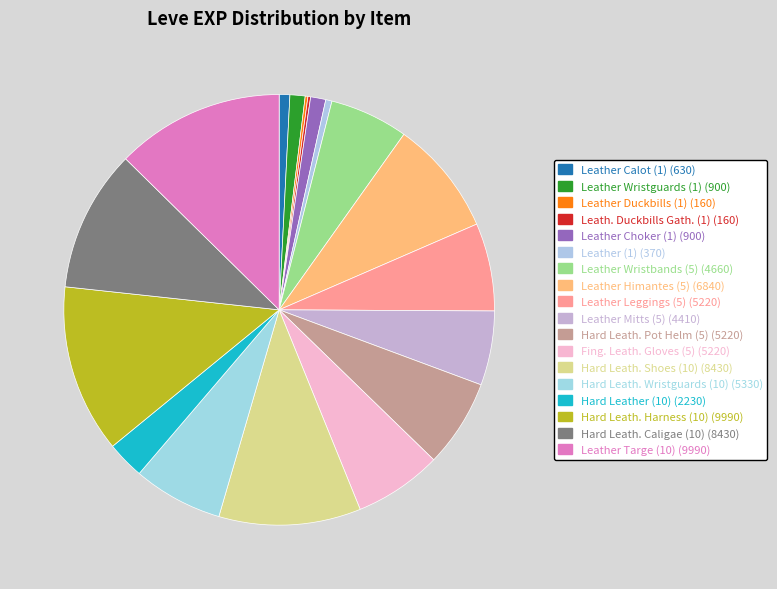

How many slices are in this pie chart?

18